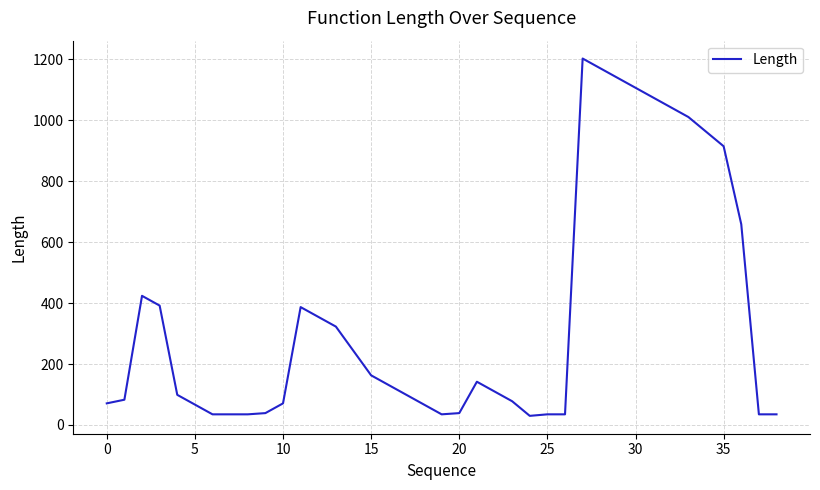

What is the smallest value displayed?

30